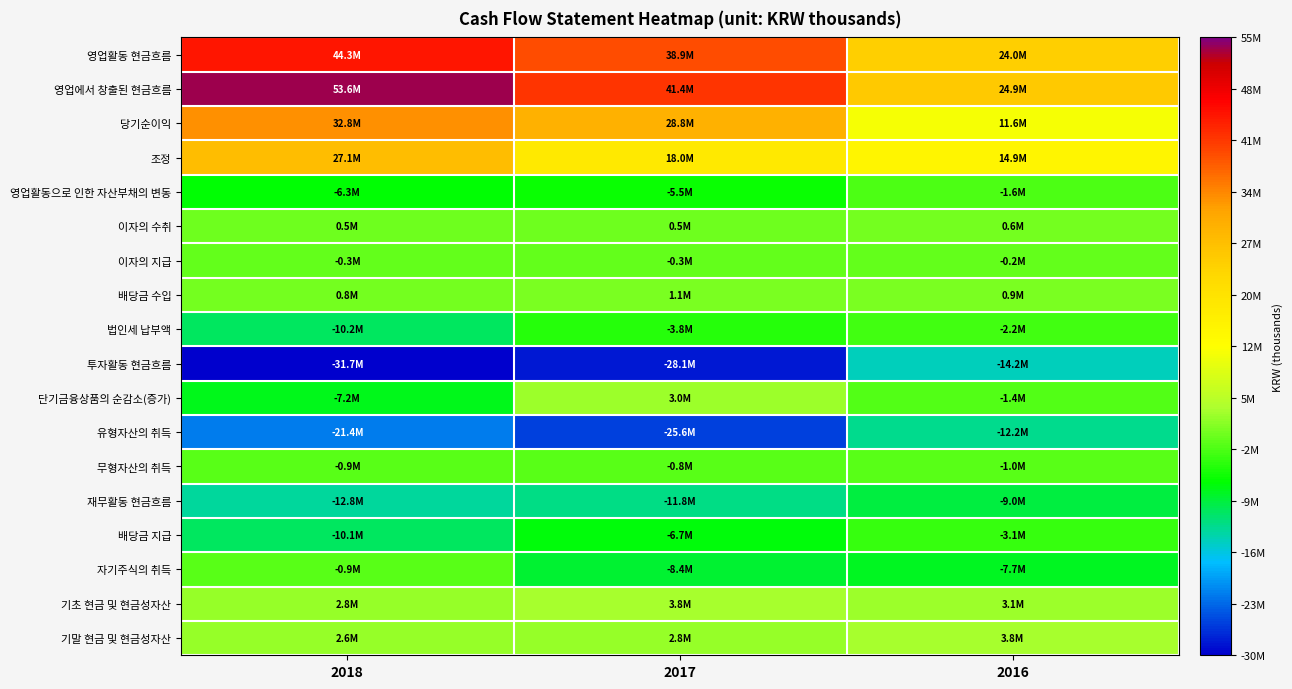

Reading left to right, what are all the values shown in this chart?

영업활동 현금흐름: 2018=44341217	2017=38906190	2016=23984804
영업에서 창출된 현금흐름: 2018=53596311	2017=41350471	2016=24901464
당기순이익: 2018=32815127	2017=28800837	2016=11579749
조정: 2018=27095149	2017=18012976	2016=14910093
영업활동으로 인한 자산부채의 변동: 2018=-6313965	2017=-5463342	2016=-1588378
이자의 수취: 2018=459074	2017=491501	2016=622118
이자의 지급: 2018=-343270	2017=-265364	2016=-208010
배당금 수입: 2018=779567	2017=1118779	2016=903758
법인세 납부액: 2018=-10150465	2017=-3789197	2016=-2234526
투자활동 현금흐름: 2018=-31678548	2017=-28118806	2016=-14240450
단기금융상품의 순감소(증가): 2018=-7203807	2017=2960592	2016=-1407068
유형자산의 취득: 2018=-21387378	2017=-25641229	2016=-12161084
무형자산의 취득: 2018=-880032	2017=-843096	2016=-1046676
재무활동 현금흐름: 2018=-12818480	2017=-11801987	2016=-9037006
배당금 지급: 2018=-10141826	2017=-6746131	2016=-3061079
자기주식의 취득: 2018=-875111	2017=-8350424	2016=-7707938
기초 현금 및 현금성자산: 2018=2763768	2017=3778371	2016=3062960
기말 현금 및 현금성자산: 2018=2607957	2017=2763768	2016=3778371